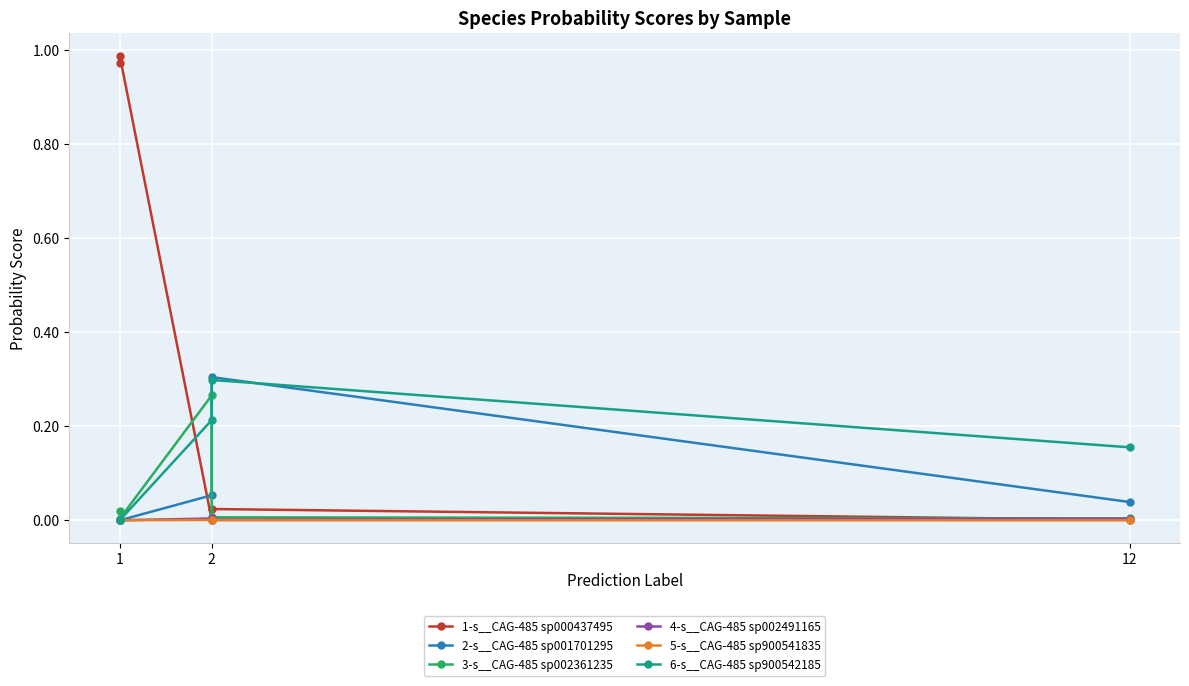

Is it true that 5-s__CAG-485 sp900541835 equals 0.0 at 1?

True